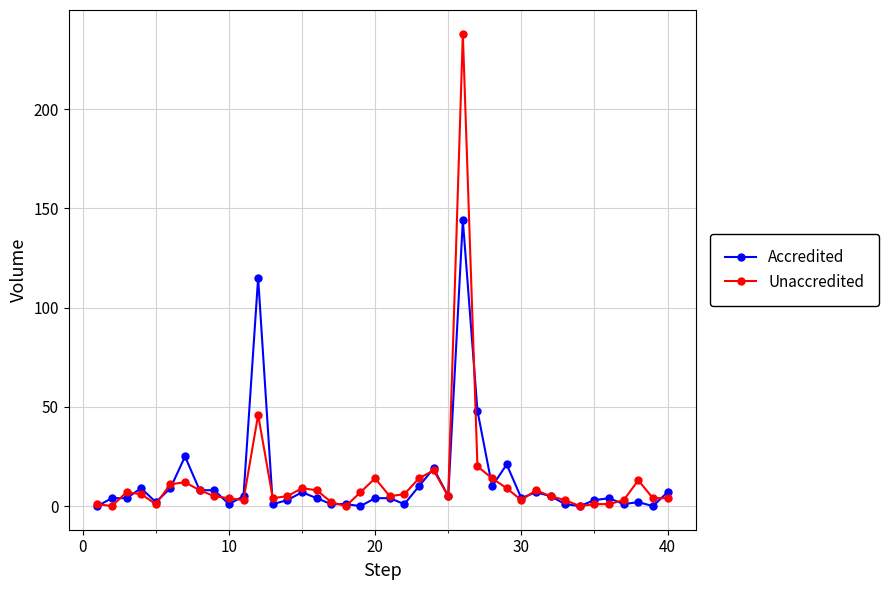

Rank the series by their maximum value, from lowest to highest.

Accredited, Unaccredited